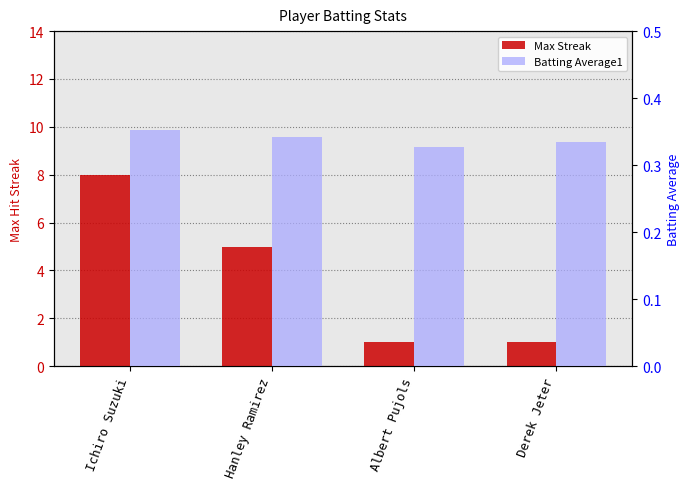

What is the label of the 3rd bar from the left?

Albert Pujols